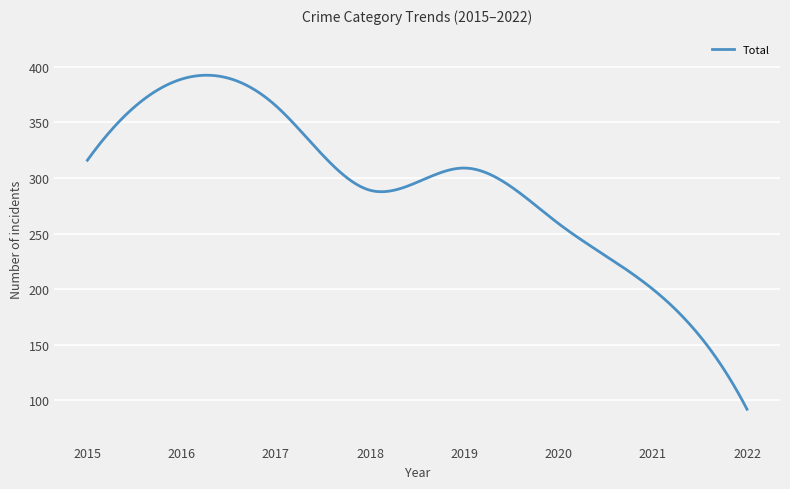

What is the maximum value shown in the chart?

392.5